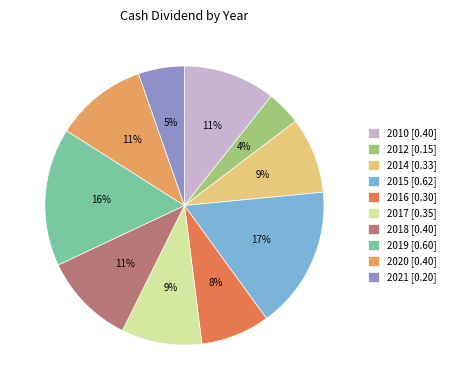

To the nearest percent, what portion does 2010 represent?

11%